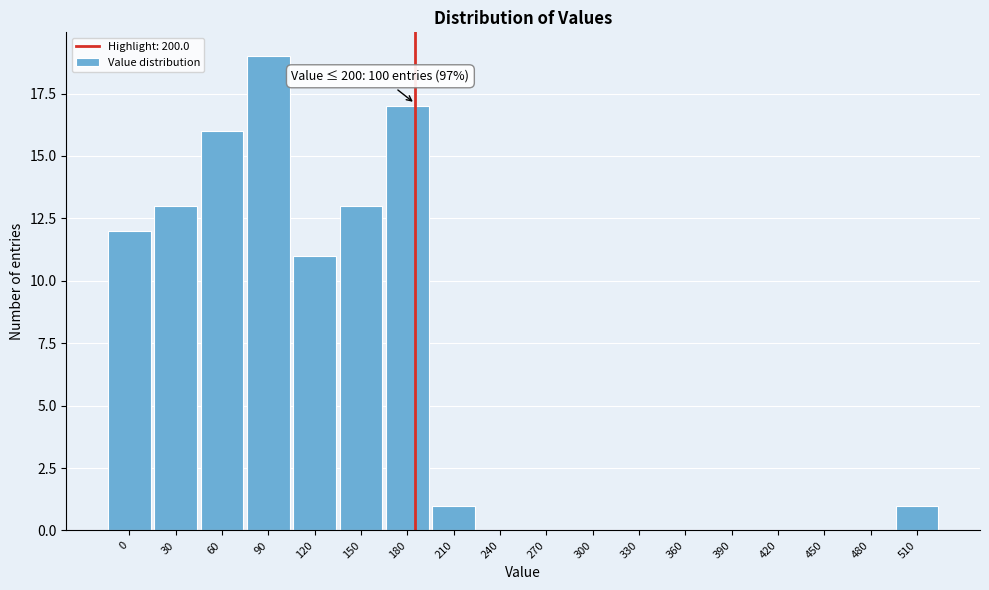

Reading right to left, transcribe all the data shown in this chart.

510=1	480=0	450=0	420=0	390=0	360=0	330=0	300=0	270=0	240=0	210=1	180=17	150=13	120=11	90=19	60=16	30=13	0=12